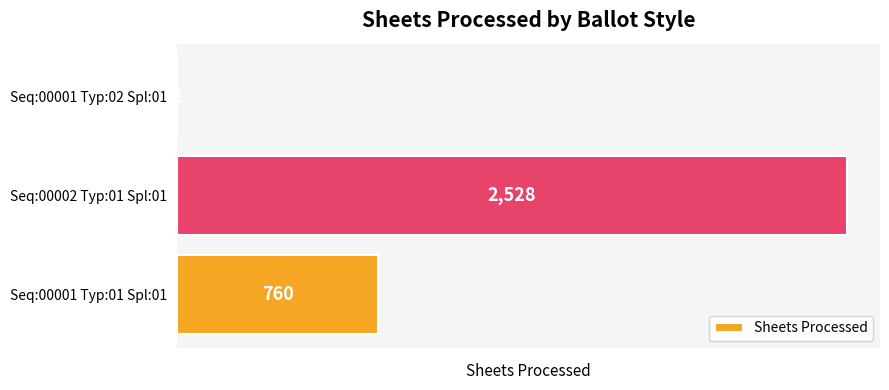

Reading bottom to top, what are all the values shown in this chart?

Seq:00001 Typ:01 Spl:01=760	Seq:00002 Typ:01 Spl:01=2528	Seq:00001 Typ:02 Spl:01=2